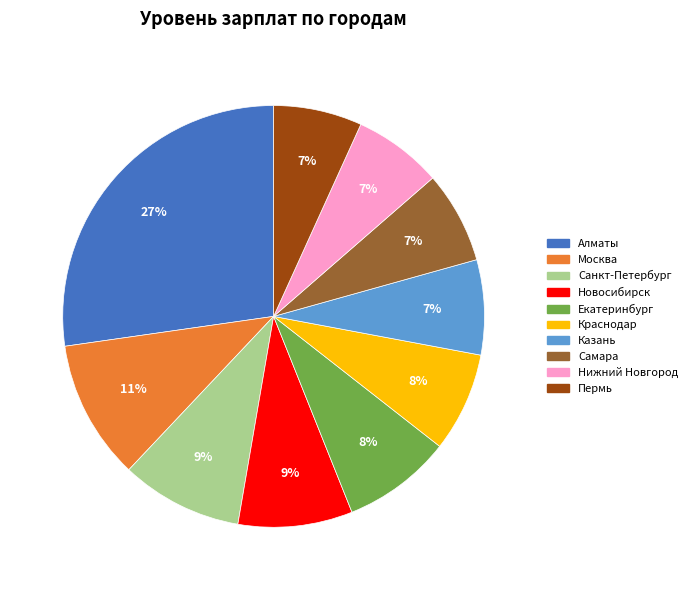

Do Санкт-Петербург and Москва together represent more than half of the pie?

No